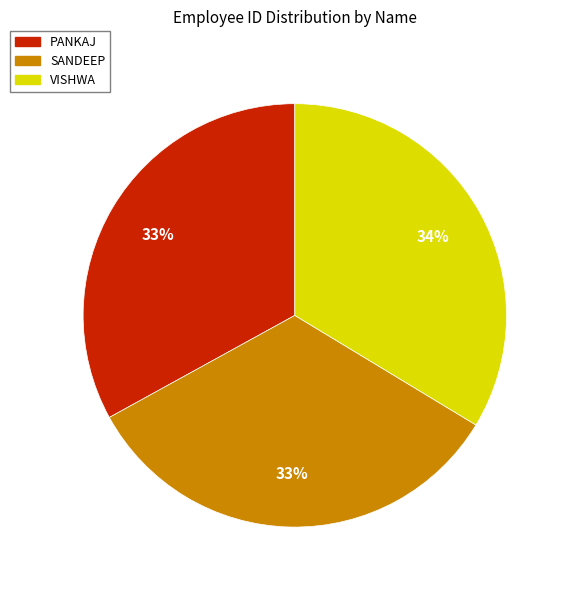

To the nearest percent, what percentage of the pie is VISHWA?

34%